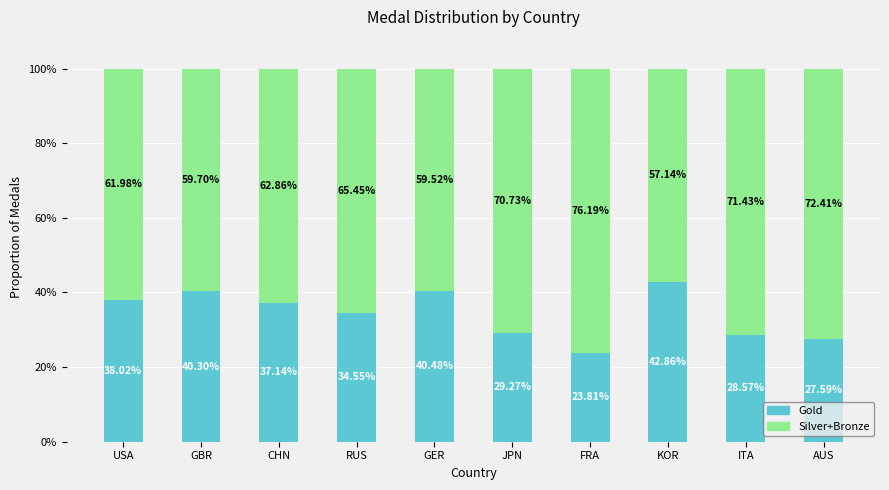

List the labels in order of Gold value, smallest first.

FRA, AUS, ITA, JPN, RUS, CHN, USA, GBR, GER, KOR